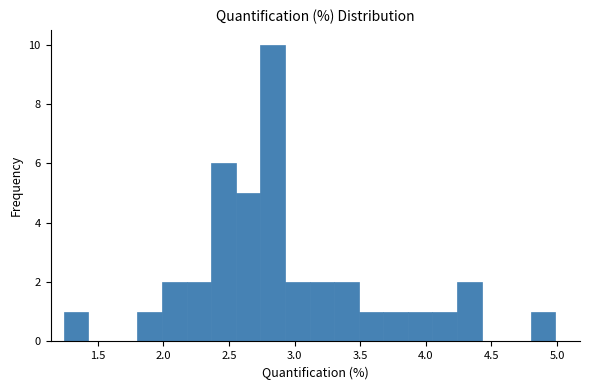

Around what value on the x-axis is the tallest bar? Give the approximate position of its centre, as read against the axis.

2.85